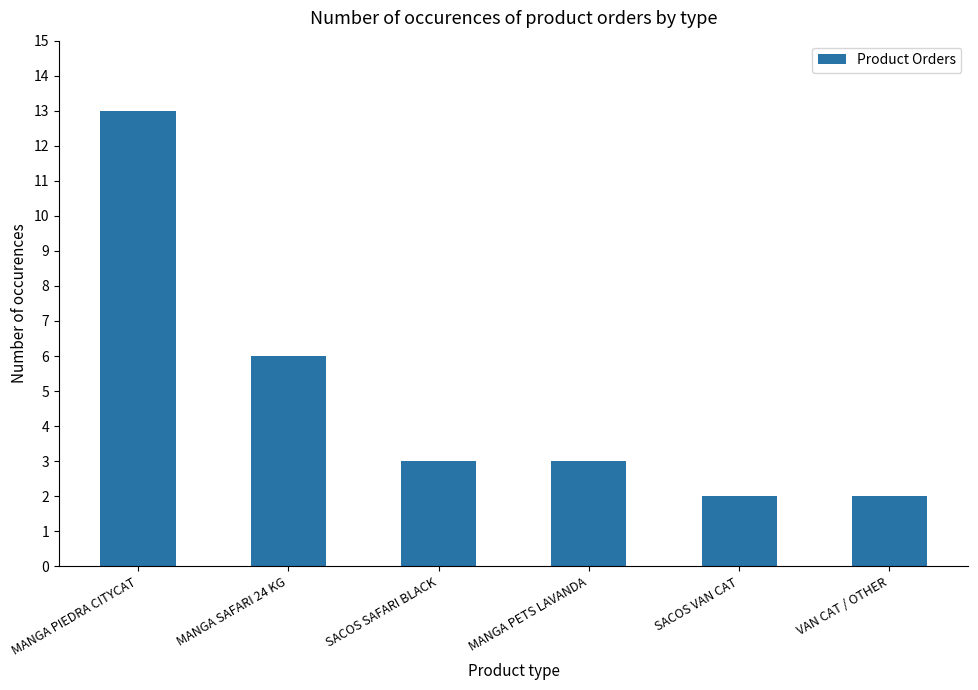

Reading left to right, extract all data points from this chart.

MANGA PIEDRA CITYCAT=13	MANGA SAFARI 24 KG=6	SACOS SAFARI BLACK=3	MANGA PETS LAVANDA=3	SACOS VAN CAT=2	VAN CAT / OTHER=2